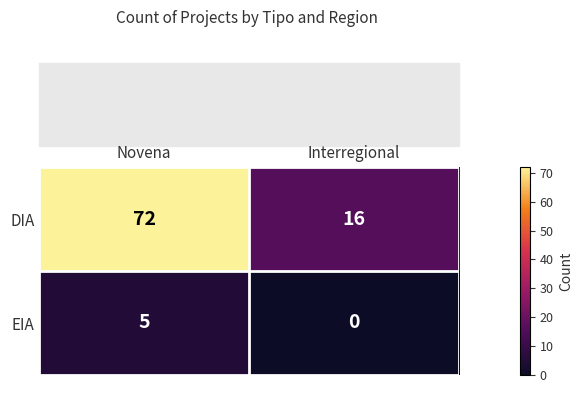

At which category does the chart reach its peak across all series?

Novena